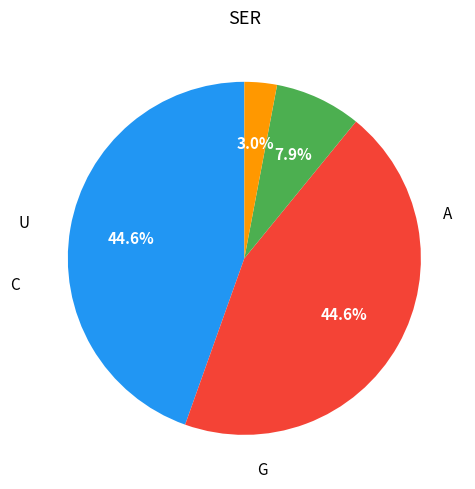

Is there a majority slice in this chart?

No